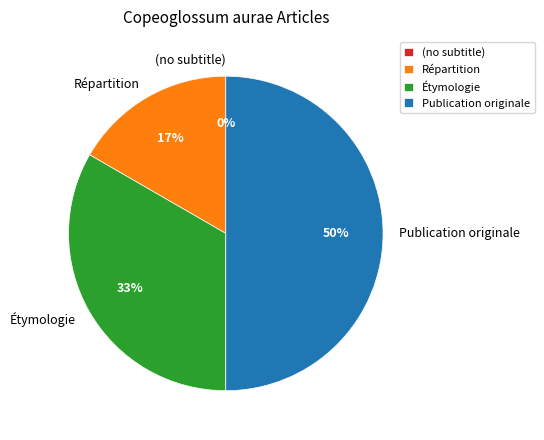

Is it true that Publication originale is 56% of the pie?

False